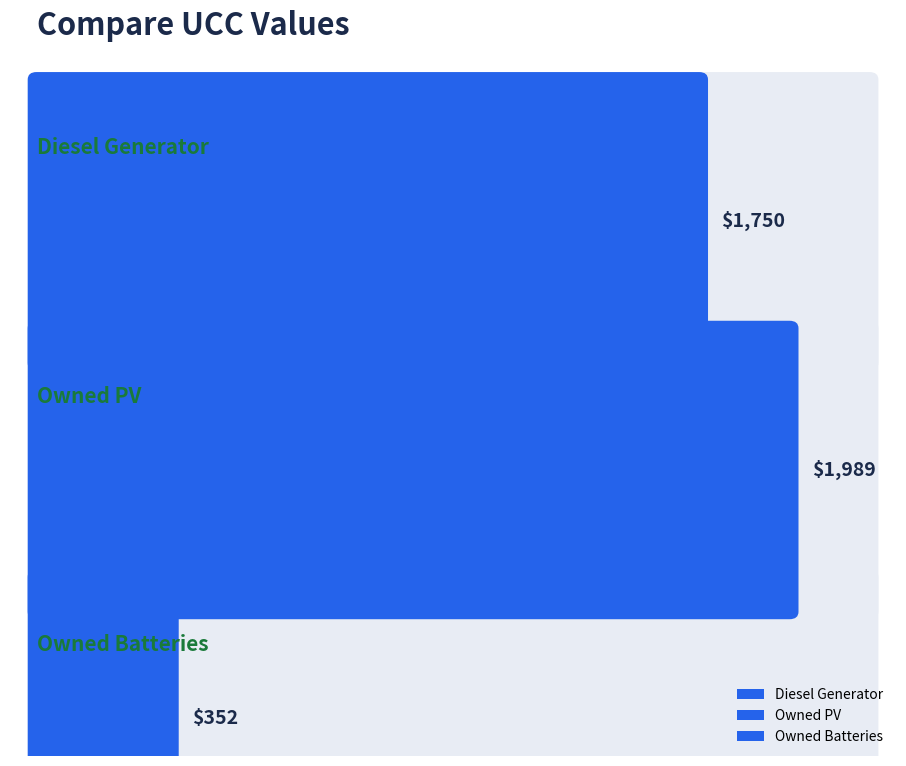

What is the ratio of the value at Diesel Generator to the value at Owned PV?

0.9